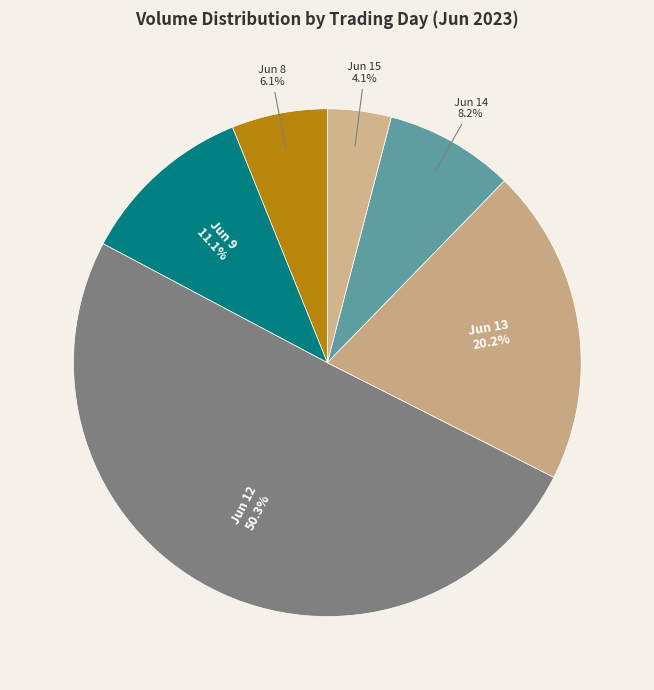

Is the sum of Jun 8 and Jun 14 greater than half?

No